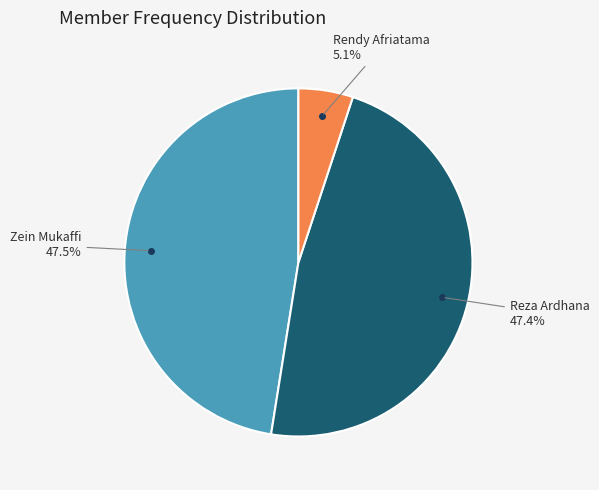

Is there any slice that represents more than half of the pie?

No